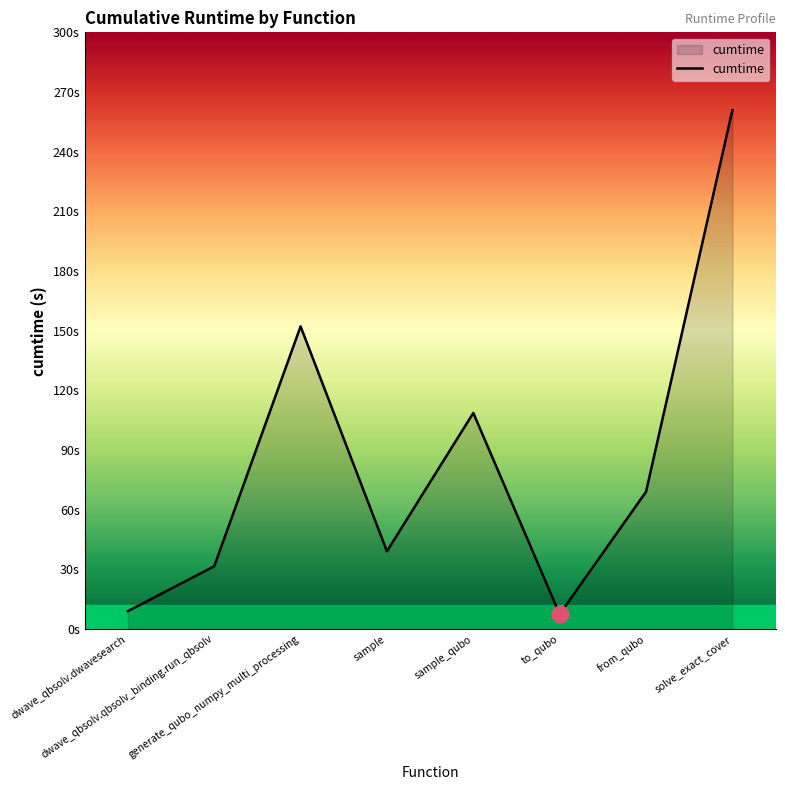

Does the chart display data point markers on the line(s)?

No